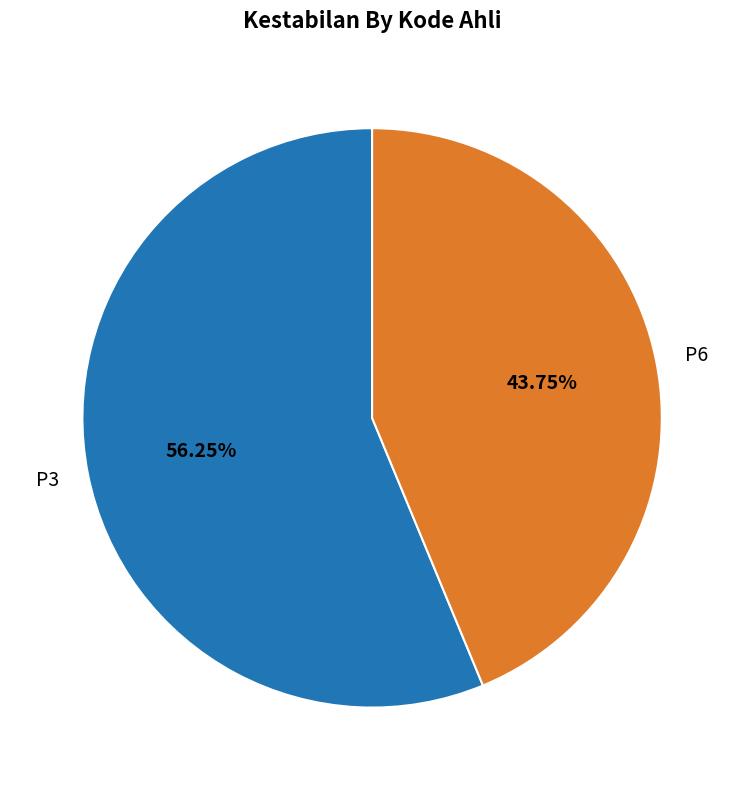

To the nearest percent, what is the combined percentage of P3 and P6?

100%